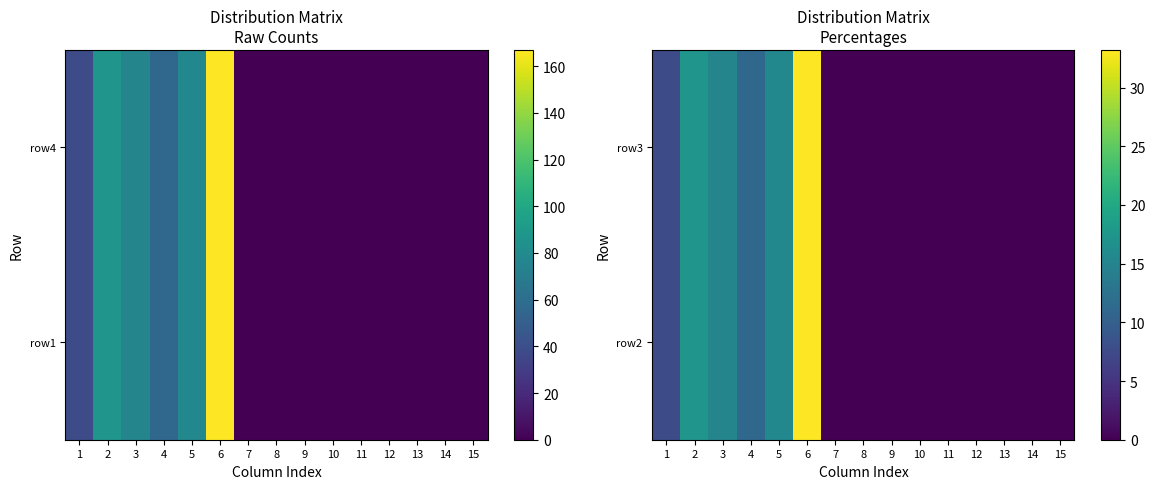

List the series in order of their peak value, lowest first.

row2, row3